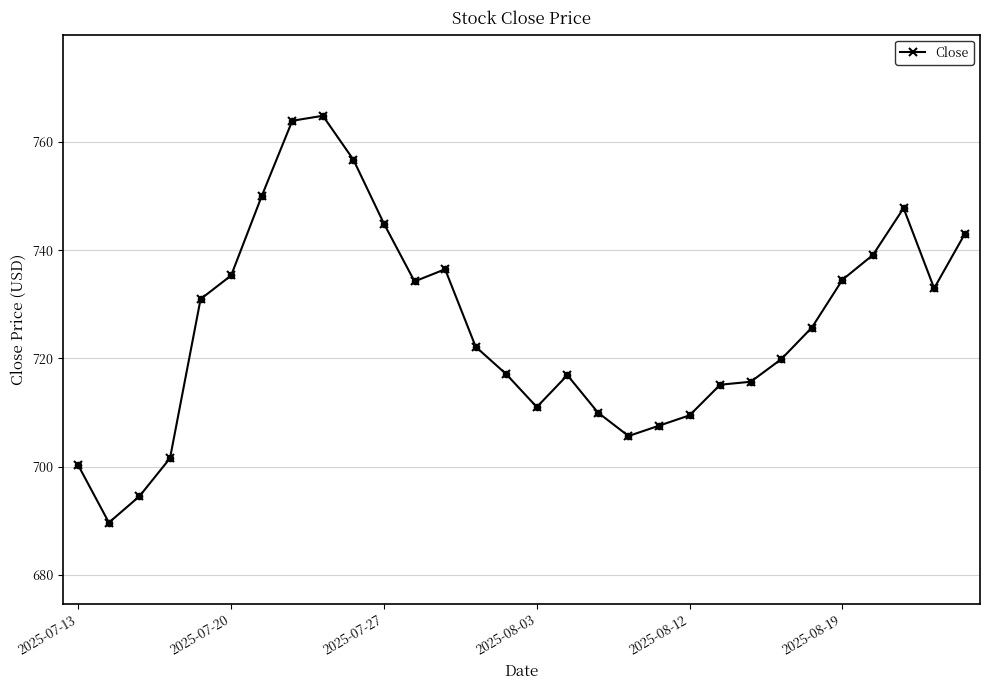

What is the greatest value displayed?

764.8